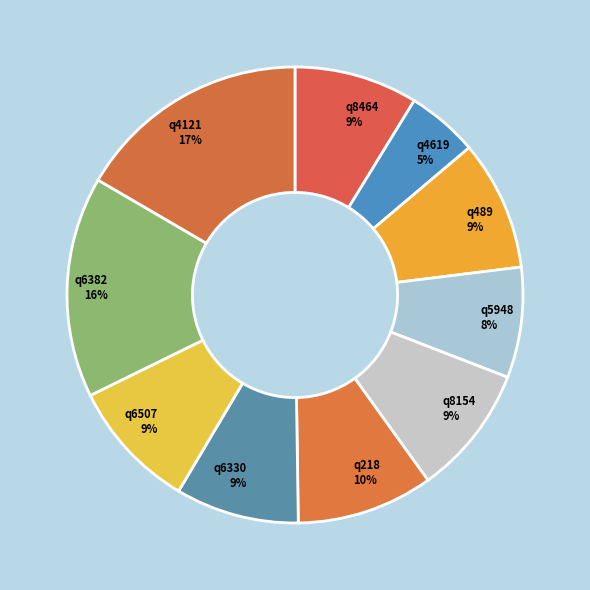

What percentage is the q489 slice, to the nearest percent?

9%